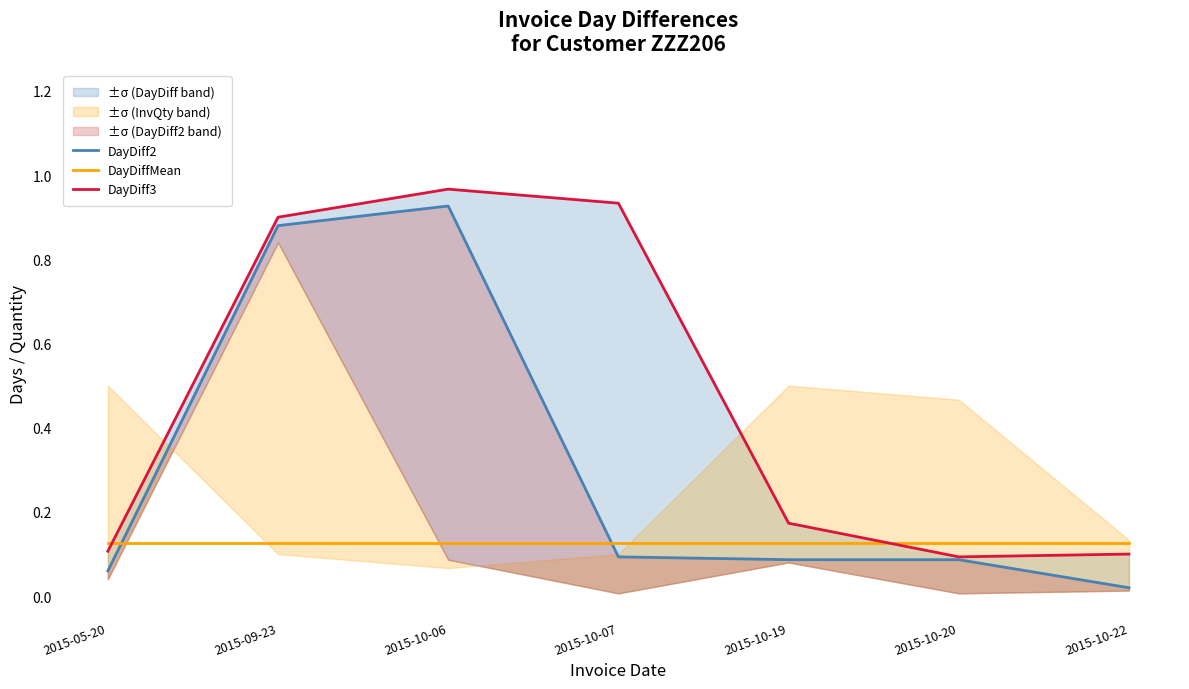

What is the label of the 3rd point from the left?

2015-10-06